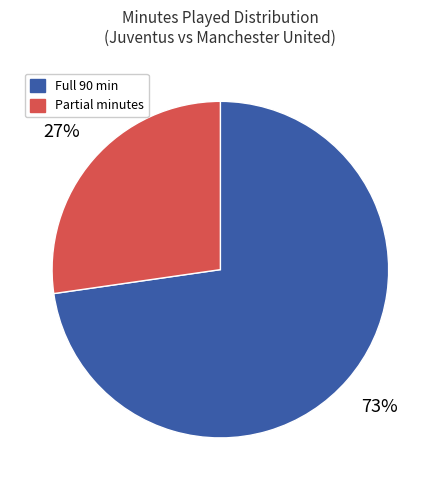

Is it true that Full 90 min is 73% of the pie?

True